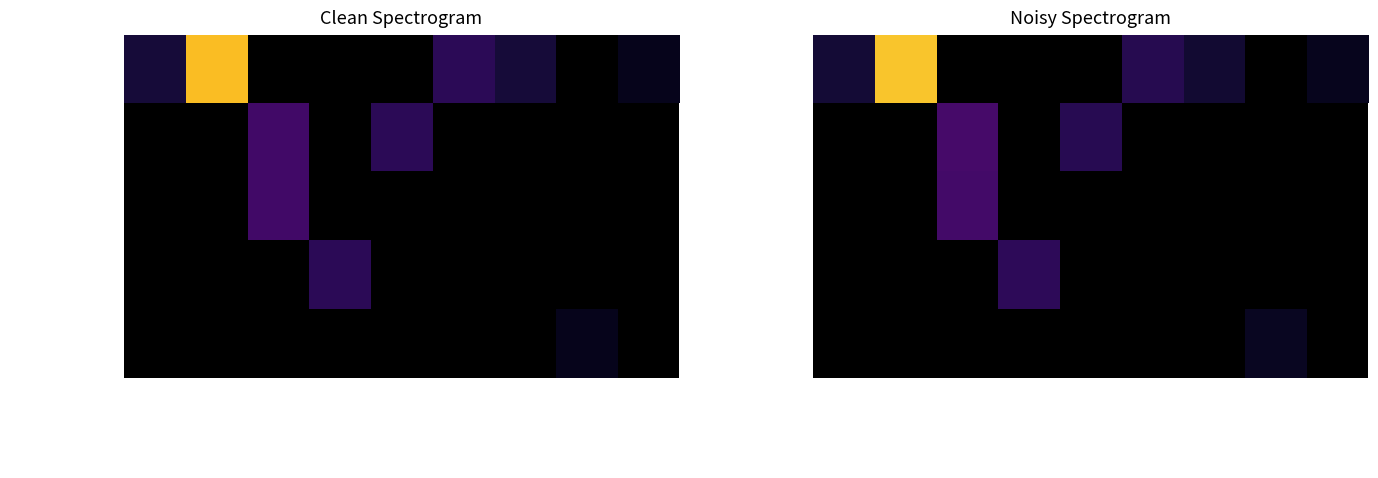

What is the difference between the maximum and minimum values in the System series?

16.2